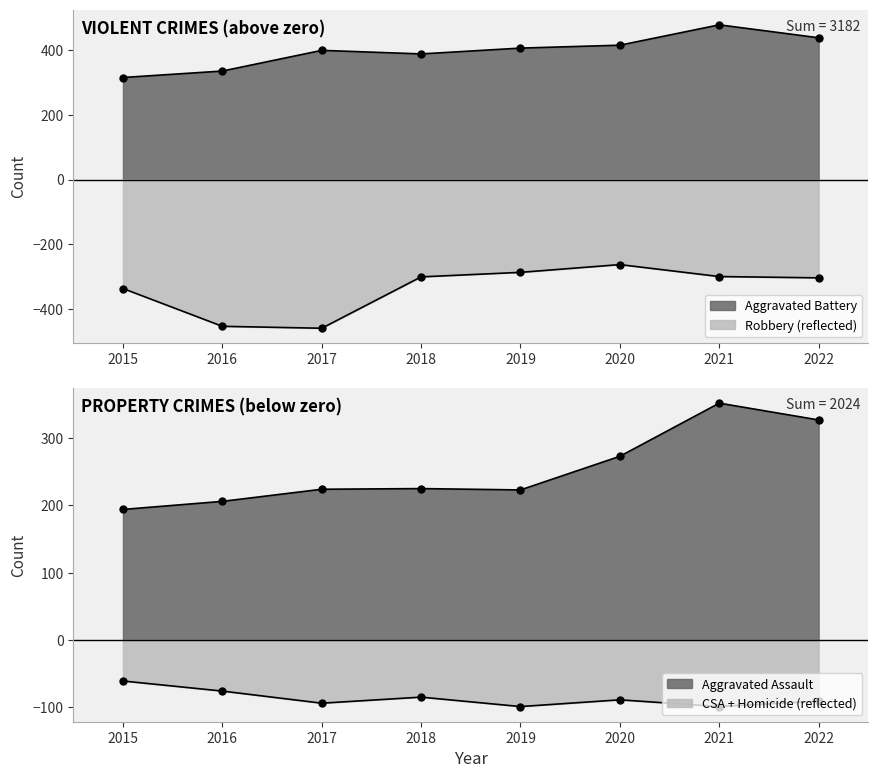

What is the total value across all series at 2016?

88